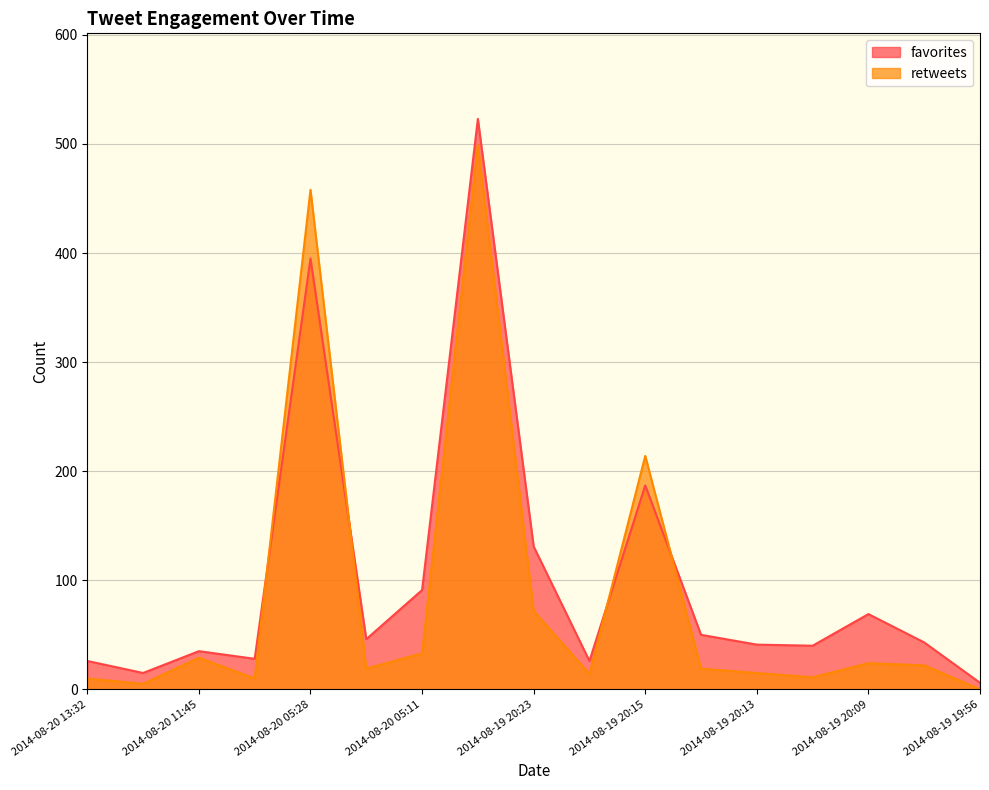

What is the difference between the maximum and second lowest values in the retweets series?

494